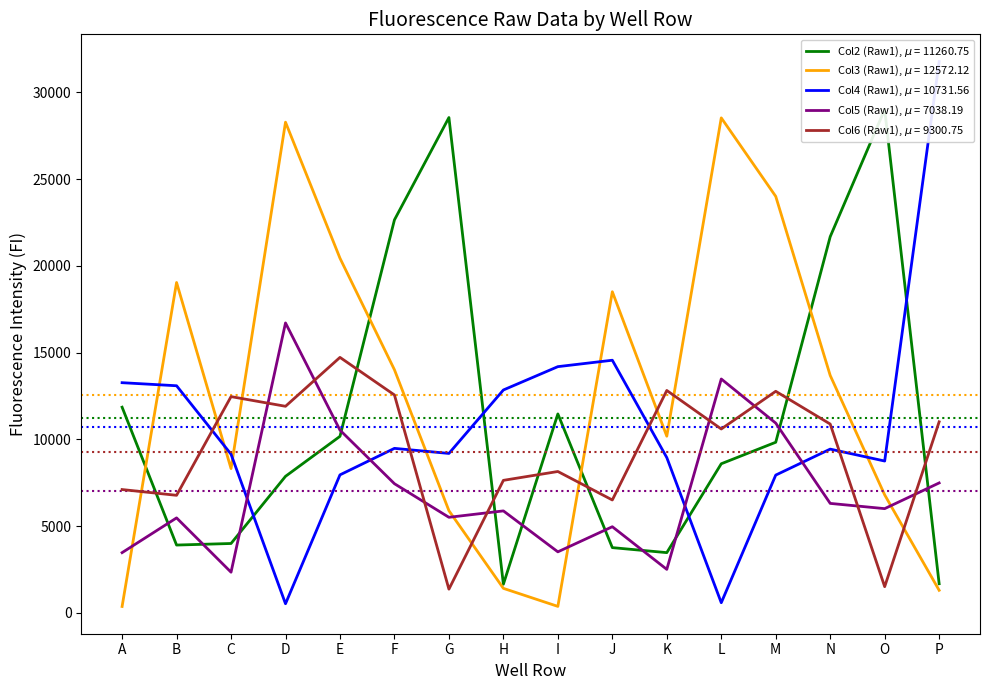

Which series has the largest total across all categories?

Col3 (Raw1)